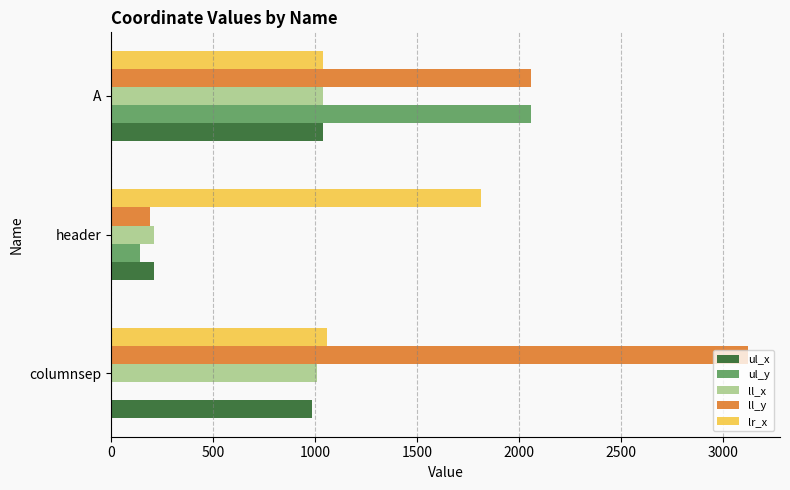

The value of ll_y at columnsep is 5569. True or false?

False